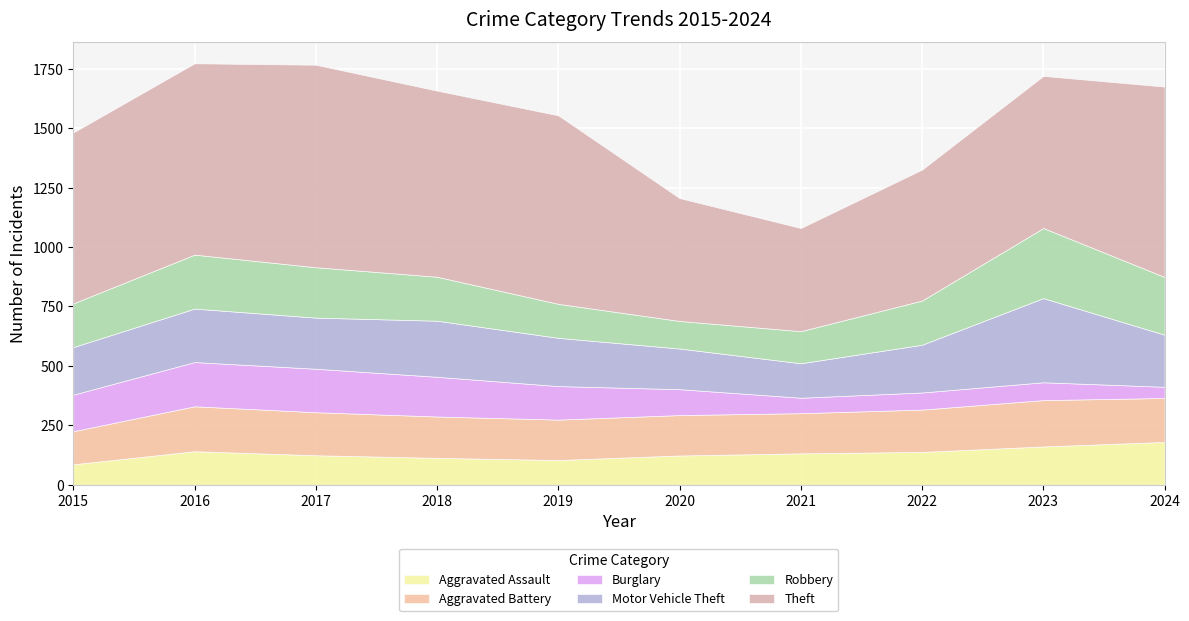

Rank the series at 2018 from lowest to highest value.

Aggravated Assault, Burglary, Aggravated Battery, Robbery, Motor Vehicle Theft, Theft